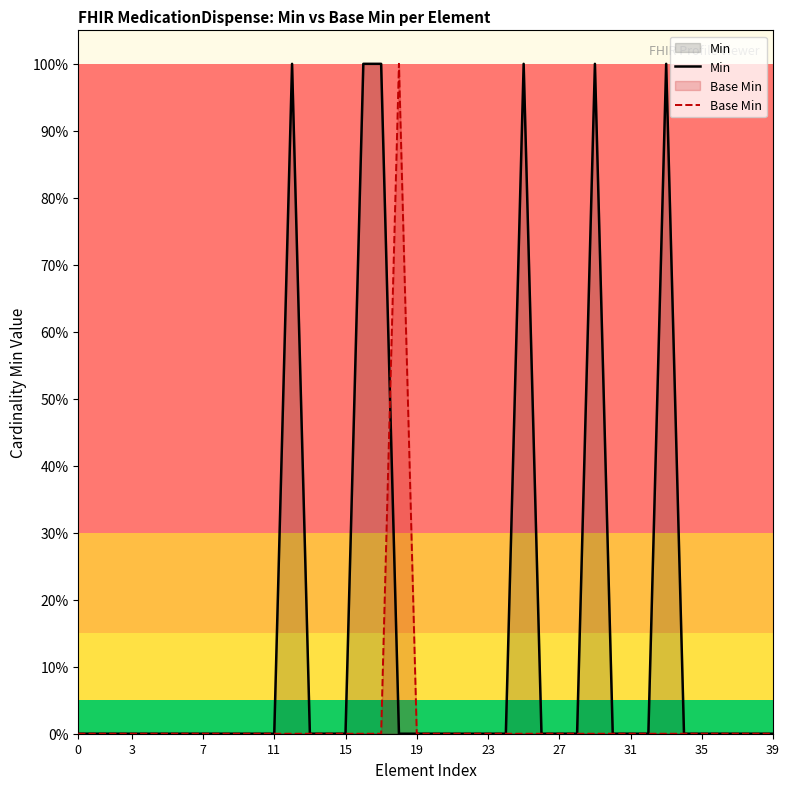

What is the greatest value displayed?

1